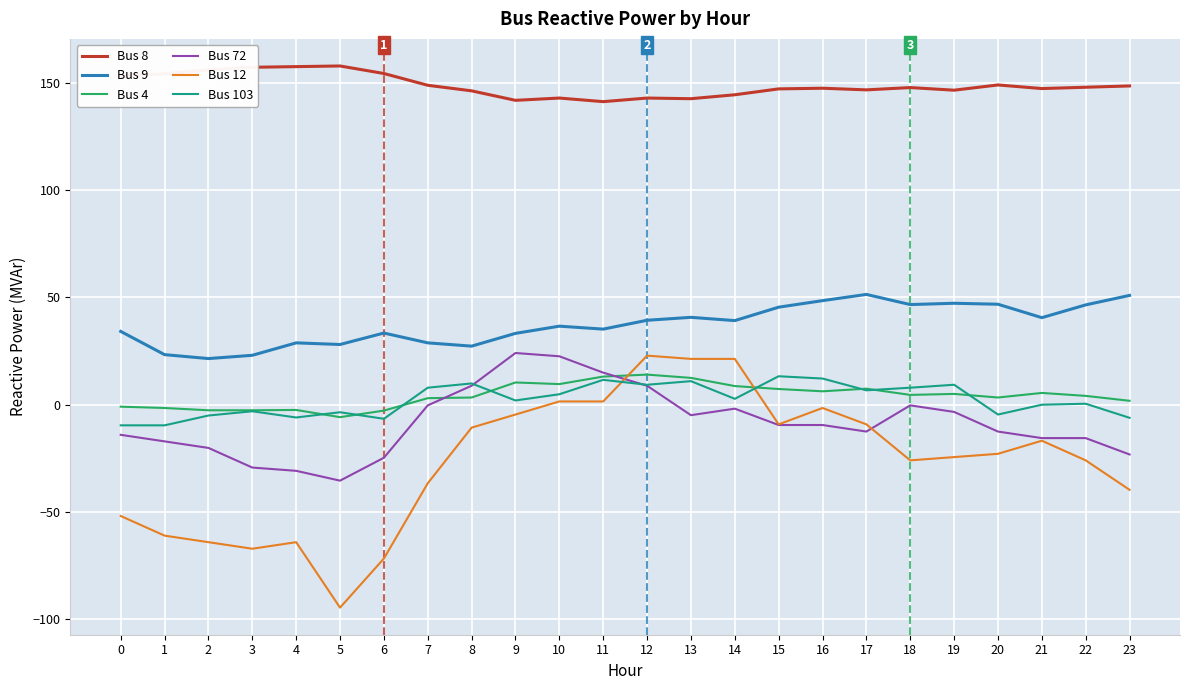

True or false: Bus 4 and Bus 8 intersect in this chart.

False